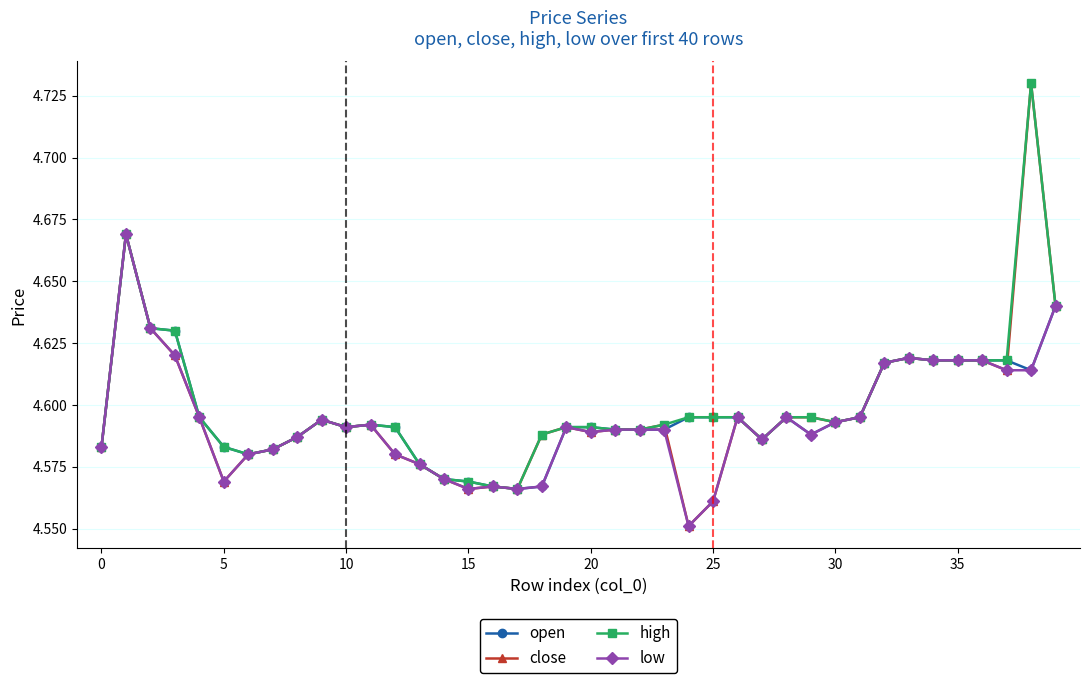

Count the close values in the range 4 to 5.

40